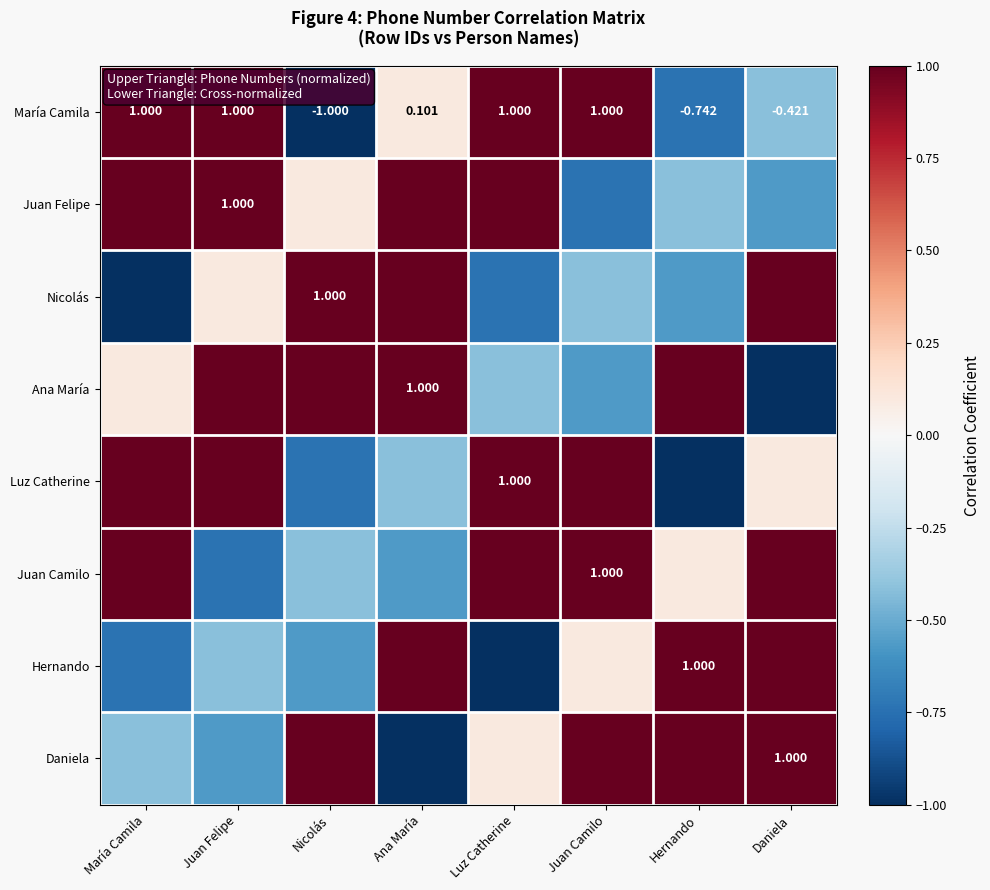

How many values in María Camila are above zero?

5